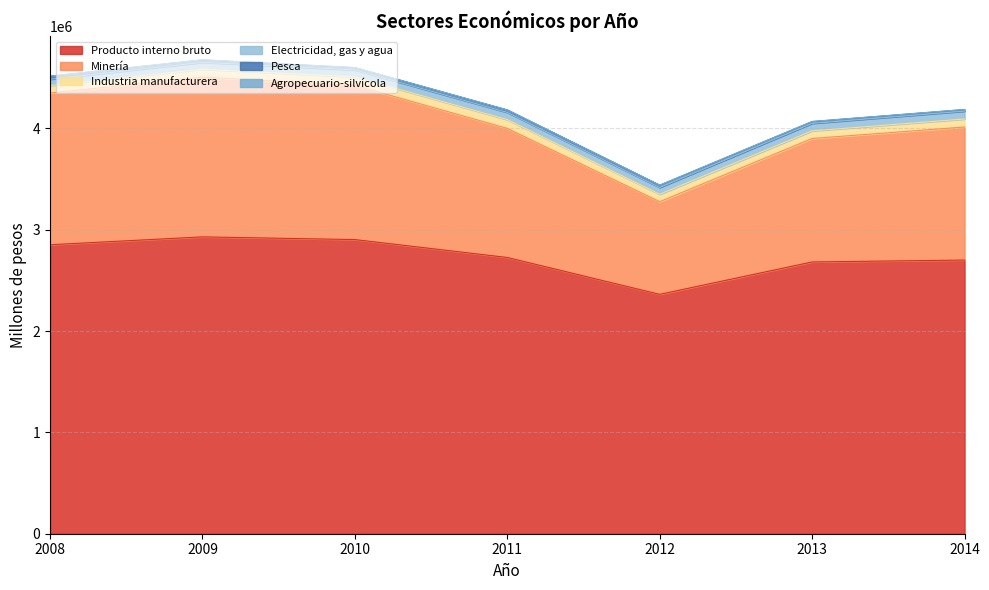

How many categories are shown in the chart?

7